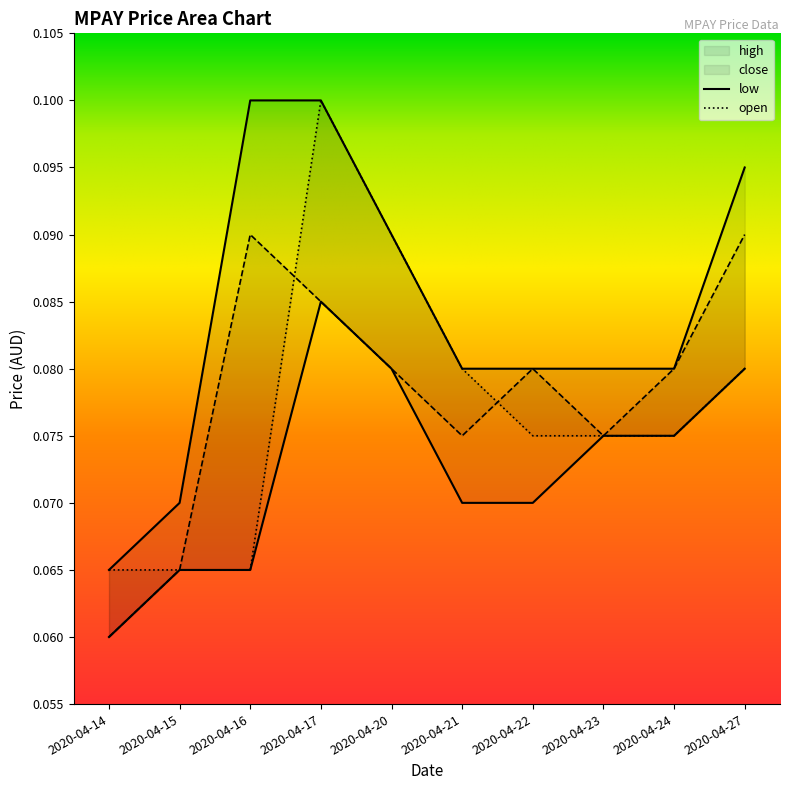

Reading right to left, list all the values displayed in this chart.

high: 2020-04-27=0.1	2020-04-24=0.1	2020-04-23=0.1	2020-04-22=0.1	2020-04-21=0.1	2020-04-20=0.1	2020-04-17=0.1	2020-04-16=0.1	2020-04-15=0.1	2020-04-14=0.1
close: 2020-04-27=0.1	2020-04-24=0.1	2020-04-23=0.1	2020-04-22=0.1	2020-04-21=0.1	2020-04-20=0.1	2020-04-17=0.1	2020-04-16=0.1	2020-04-15=0.1	2020-04-14=0.1
open: 2020-04-27=0.1	2020-04-24=0.1	2020-04-23=0.1	2020-04-22=0.1	2020-04-21=0.1	2020-04-20=0.1	2020-04-17=0.1	2020-04-16=0.1	2020-04-15=0.1	2020-04-14=0.1
low: 2020-04-27=0.1	2020-04-24=0.1	2020-04-23=0.1	2020-04-22=0.1	2020-04-21=0.1	2020-04-20=0.1	2020-04-17=0.1	2020-04-16=0.1	2020-04-15=0.1	2020-04-14=0.1